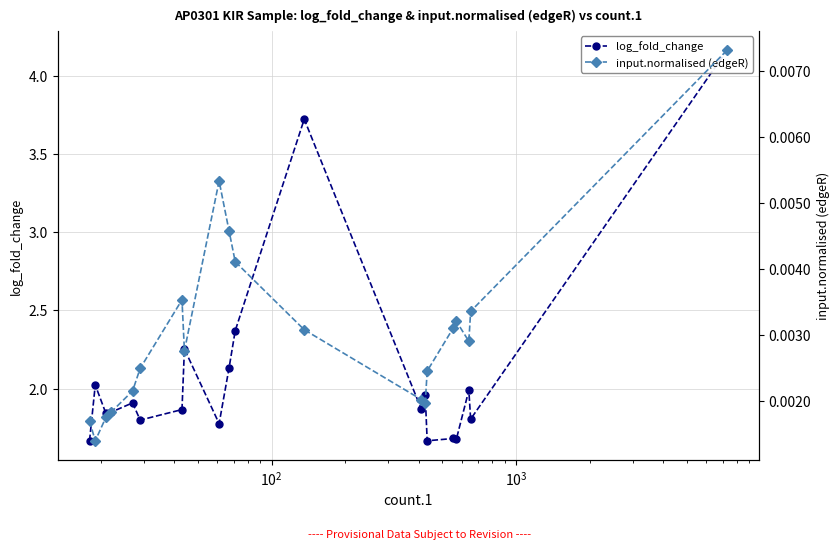

Which series has the largest total across all categories?

log_fold_change